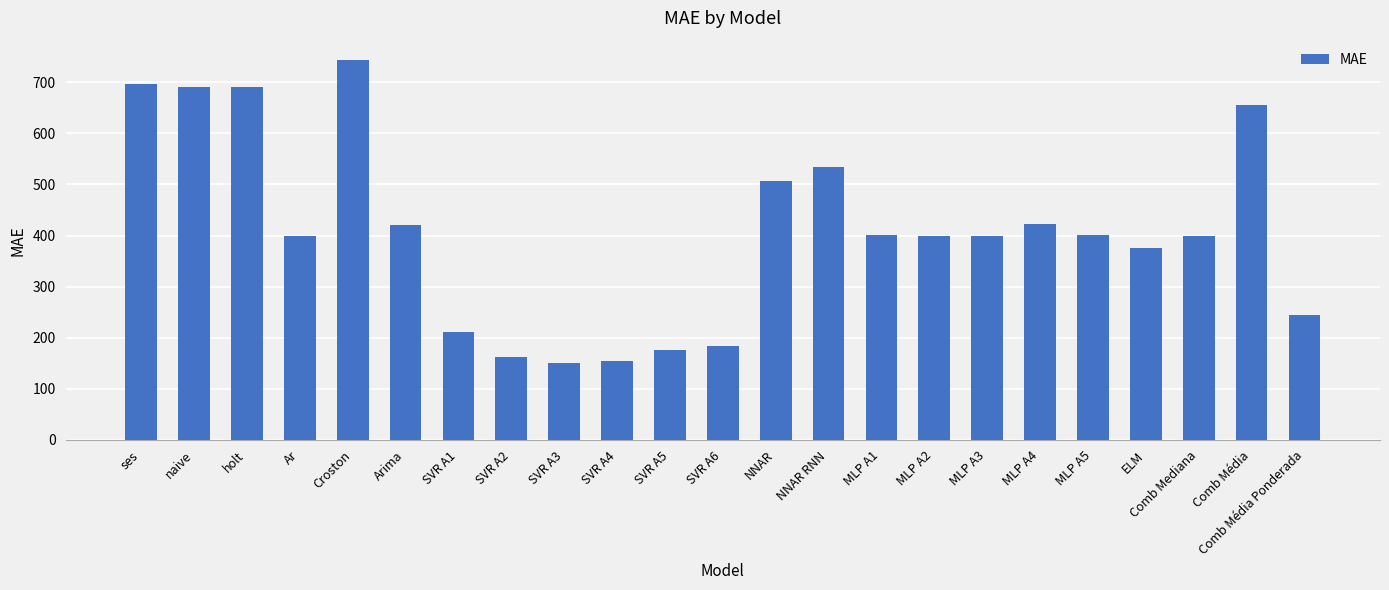

Is it true that the value at NNAR is 507.4?

True